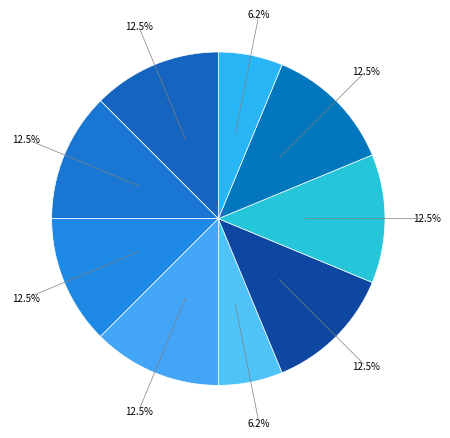

Is there a majority slice in this chart?

No